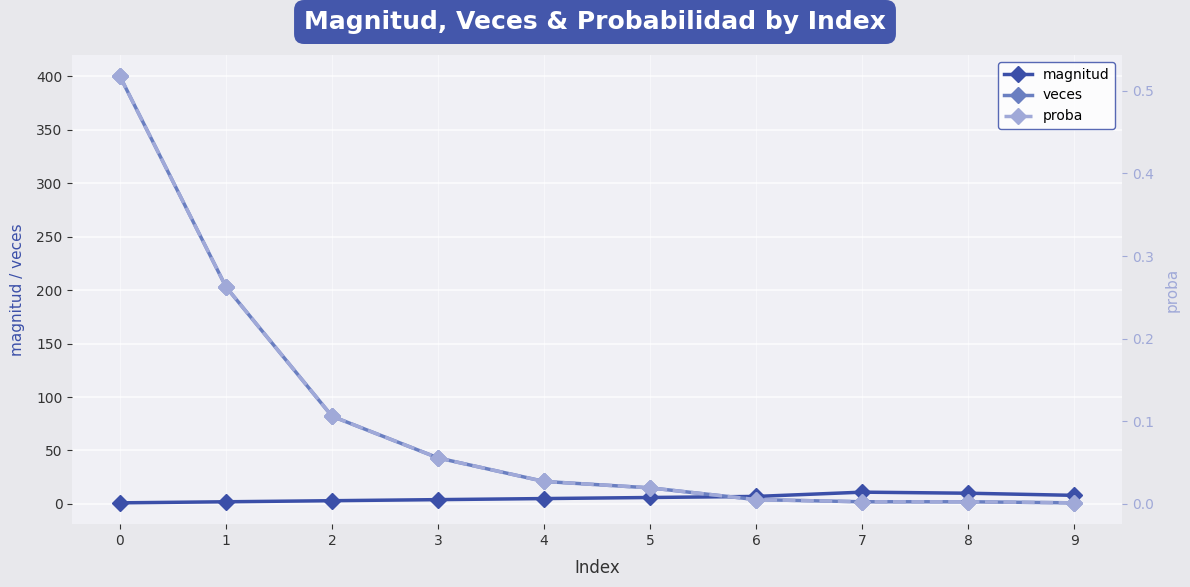

What are all the series names shown in the legend?

magnitud, veces, proba